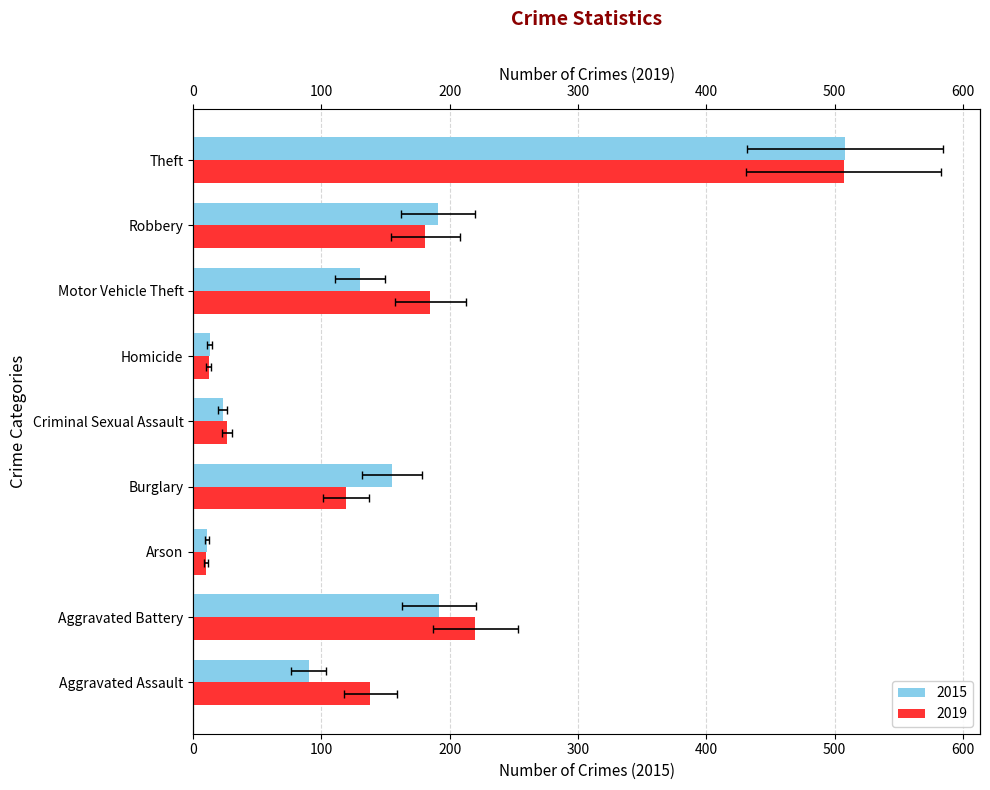

How many groups of bars are there?

9